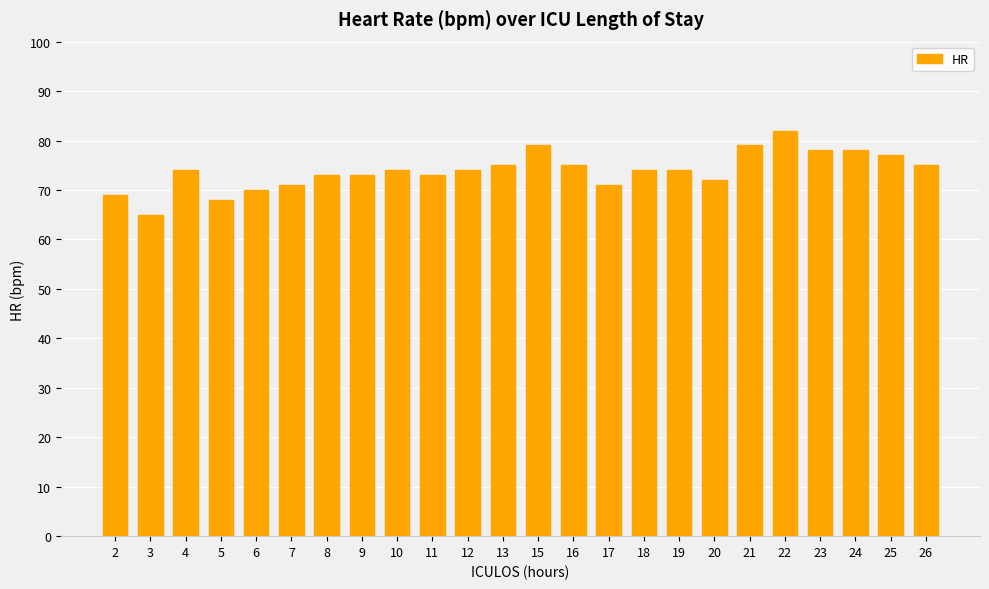

Reading left to right, what are all the values shown in this chart?

2=69	3=65	4=74	5=68	6=70	7=71	8=73	9=73	10=74	11=73	12=74	13=75	15=79	16=75	17=71	18=74	19=74	20=72	21=79	22=82	23=78	24=78	25=77	26=75